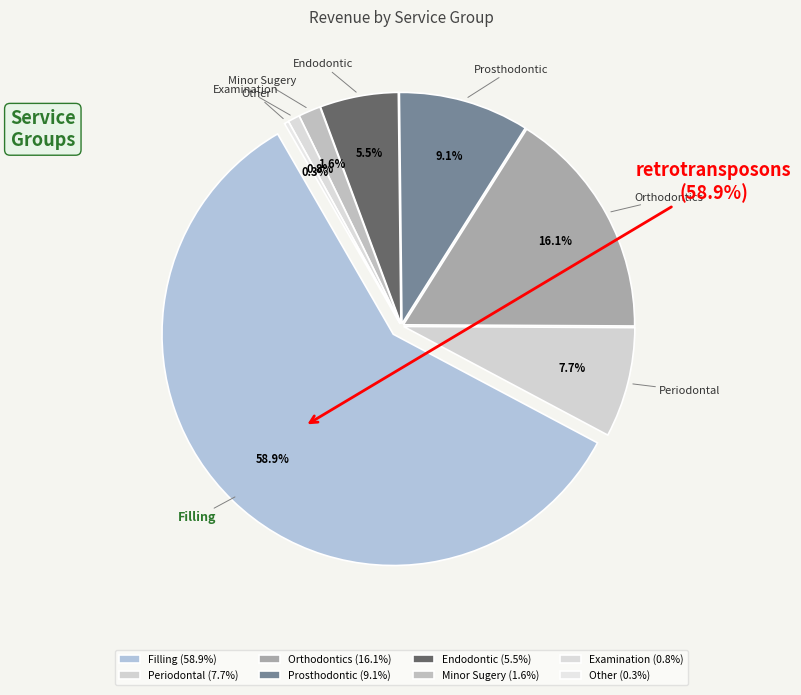

What portion of the pie excludes Other?

99.7%